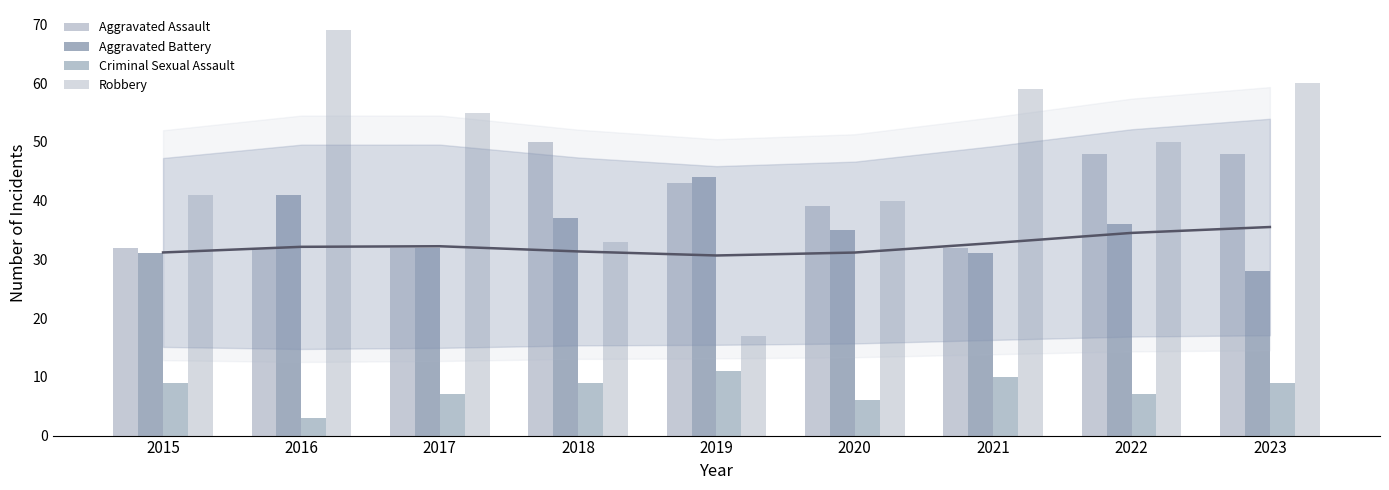

Reading left to right, list all the values displayed in this chart.

Aggravated Assault: 32	32	32	50	43	39	32	48	48
Aggravated Battery: 31	41	32	37	44	35	31	36	28
Criminal Sexual Assault: 9	3	7	9	11	6	10	7	9
Robbery: 41	69	55	33	17	40	59	50	60